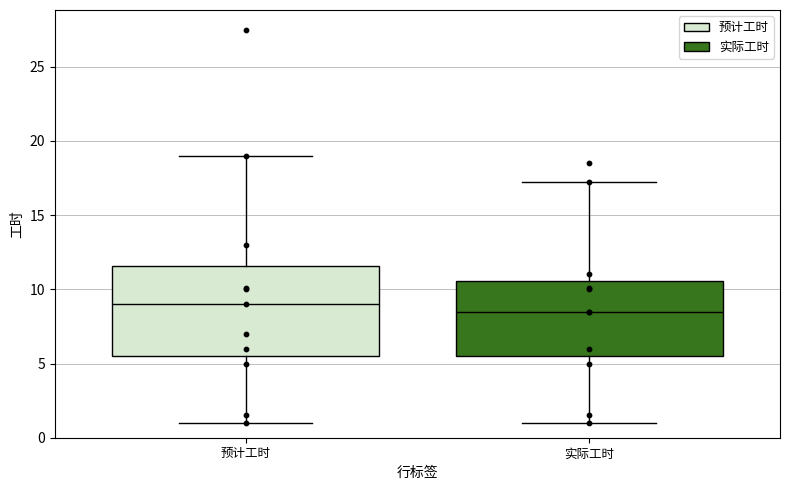

Which box's median line is the lowest?

实际工时